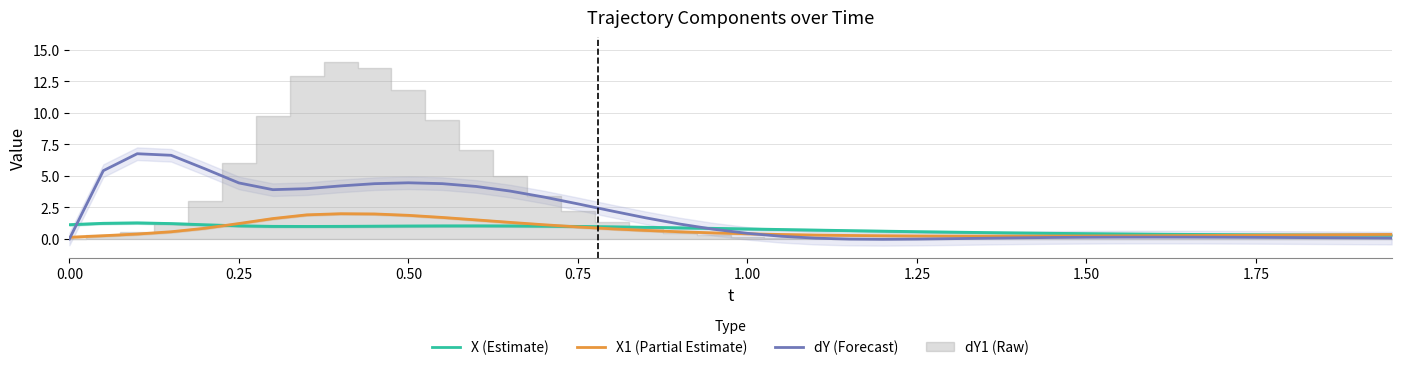

True or false: X (Estimate) has a value of 1.0 at 0.75.

True